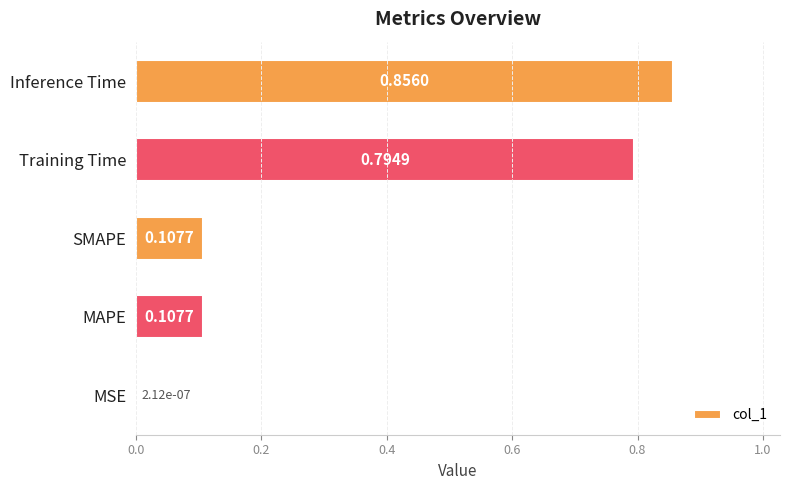

What is the sum of all values?

1.9